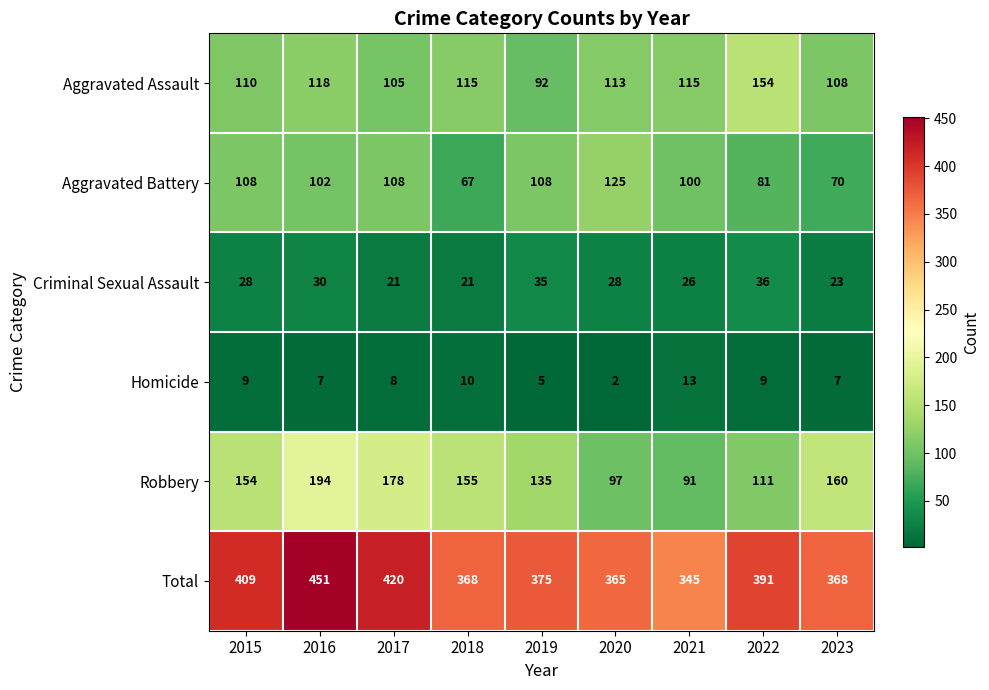

What is the spread (max minus min) of values at 2015?

400